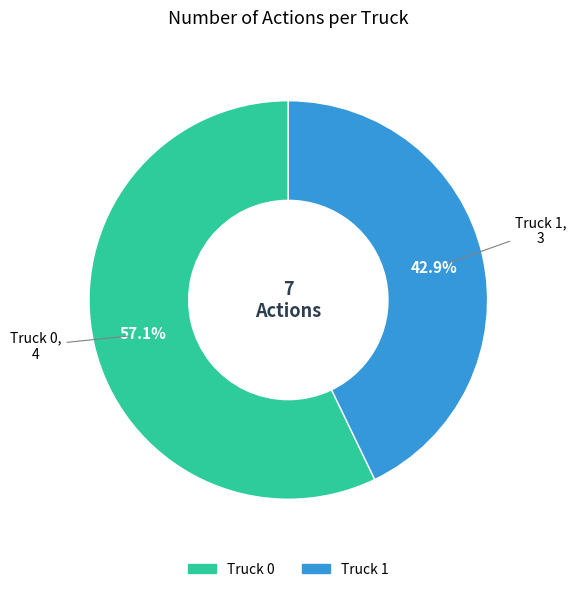

How many segments does this pie chart have?

2